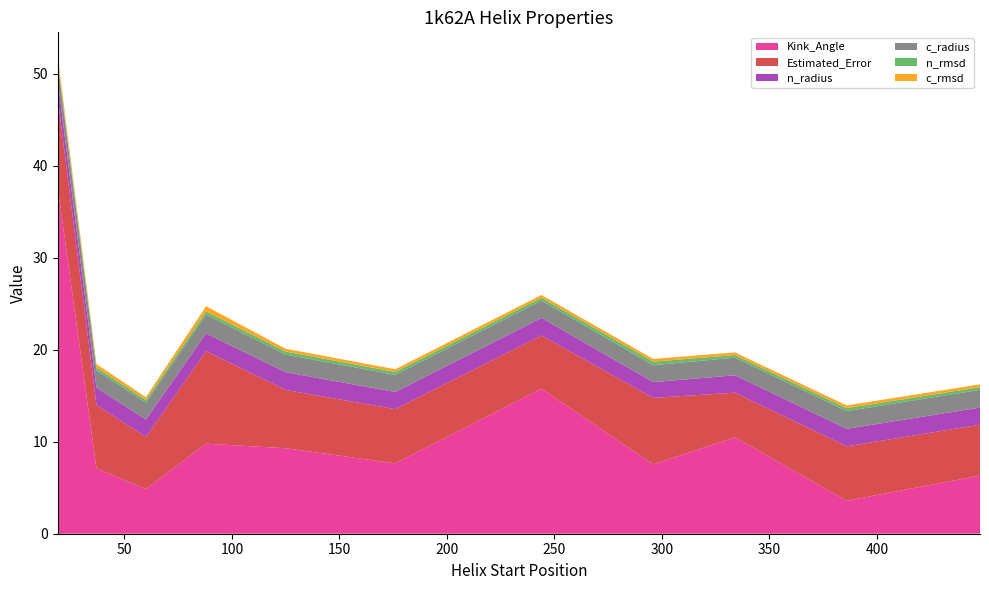

Reading left to right, list all the values displayed in this chart.

Kink_Angle: 19=37.6	37=7.1	60=4.9	88=9.8	125=9.3	176=7.7	244=15.8	296=7.5	334=10.5	386=3.6	448=6.3
Estimated_Error: 19=9.7	37=6.9	60=5.7	88=10.1	125=6.3	176=5.9	244=5.8	296=7.2	334=4.9	386=5.9	448=5.5
n_radius: 19=1.9	37=1.9	60=1.9	88=1.9	125=1.9	176=1.9	244=1.9	296=1.7	334=1.9	386=1.9	448=1.9
c_radius: 19=1.8	37=1.9	60=1.8	88=2.0	125=1.9	176=1.9	244=1.9	296=1.8	334=1.9	386=1.9	448=1.9
n_rmsd: 19=0.3	37=0.3	60=0.3	88=0.3	125=0.3	176=0.3	244=0.3	296=0.4	334=0.3	386=0.3	448=0.3
c_rmsd: 19=0.6	37=0.4	60=0.3	88=0.6	125=0.3	176=0.3	244=0.3	296=0.3	334=0.3	386=0.3	448=0.3